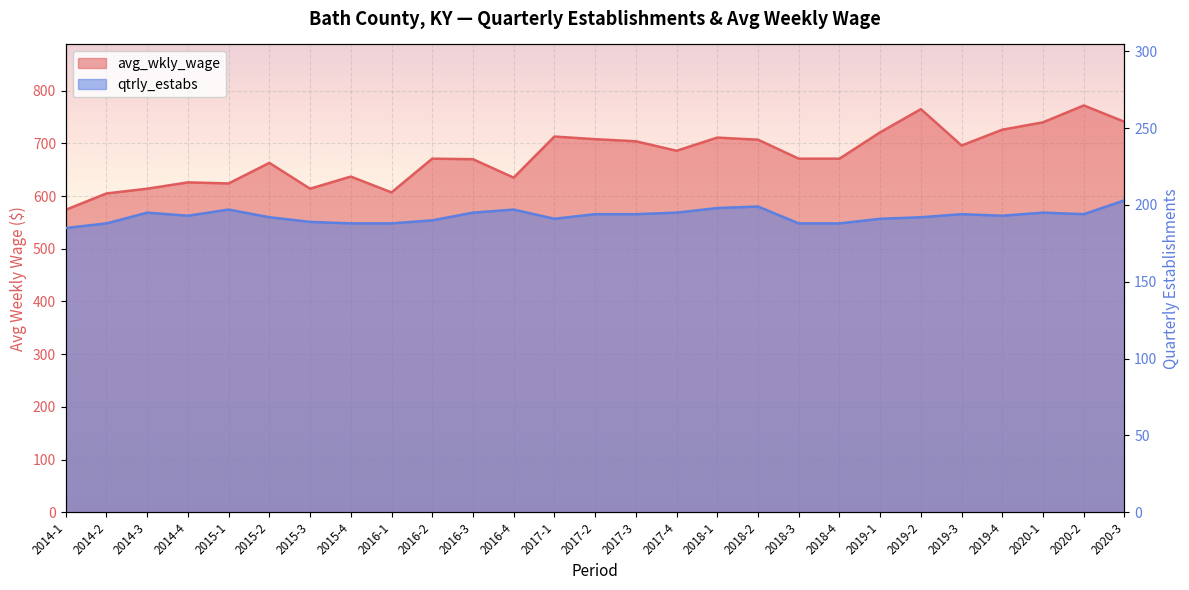

The qtrly_estabs series shows 49 at 2018-3. True or false?

False